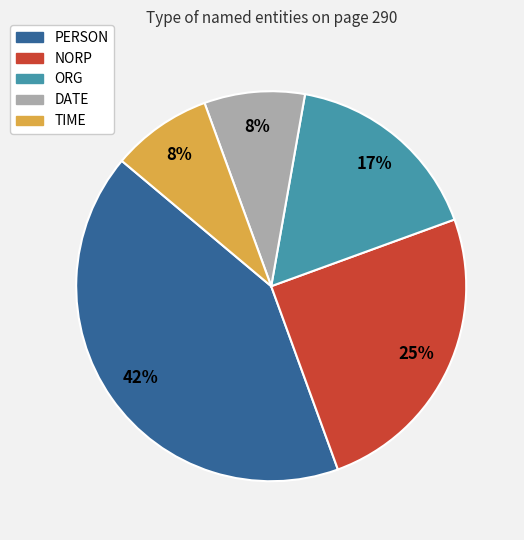

To the nearest percent, what portion does DATE represent?

8%